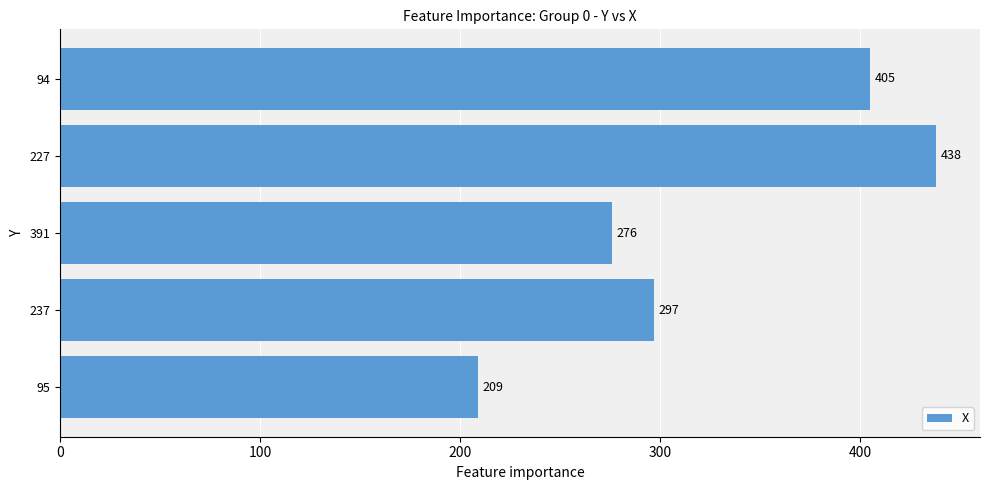

Approximately how many times larger is the value at 95 compared to 94?

0.5